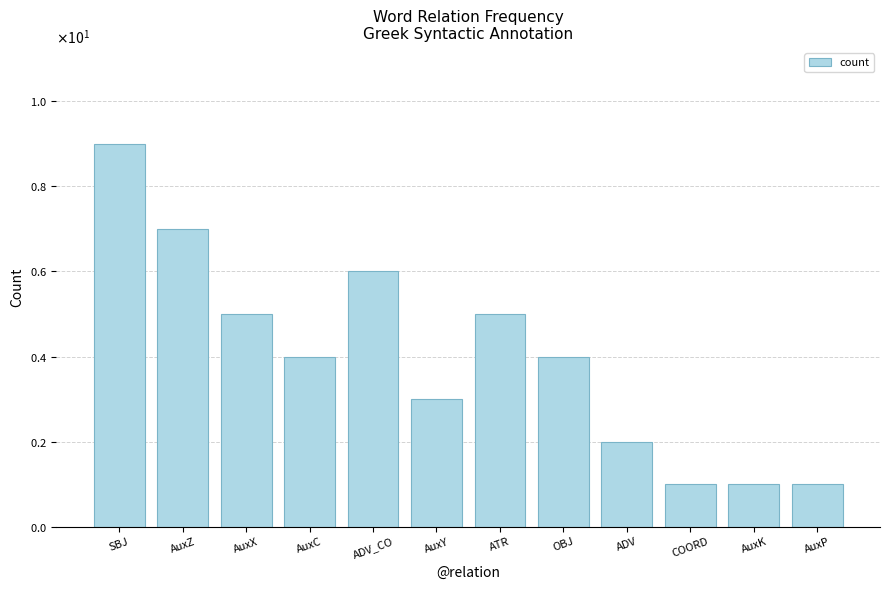

Does the chart contain stacked bars?

No